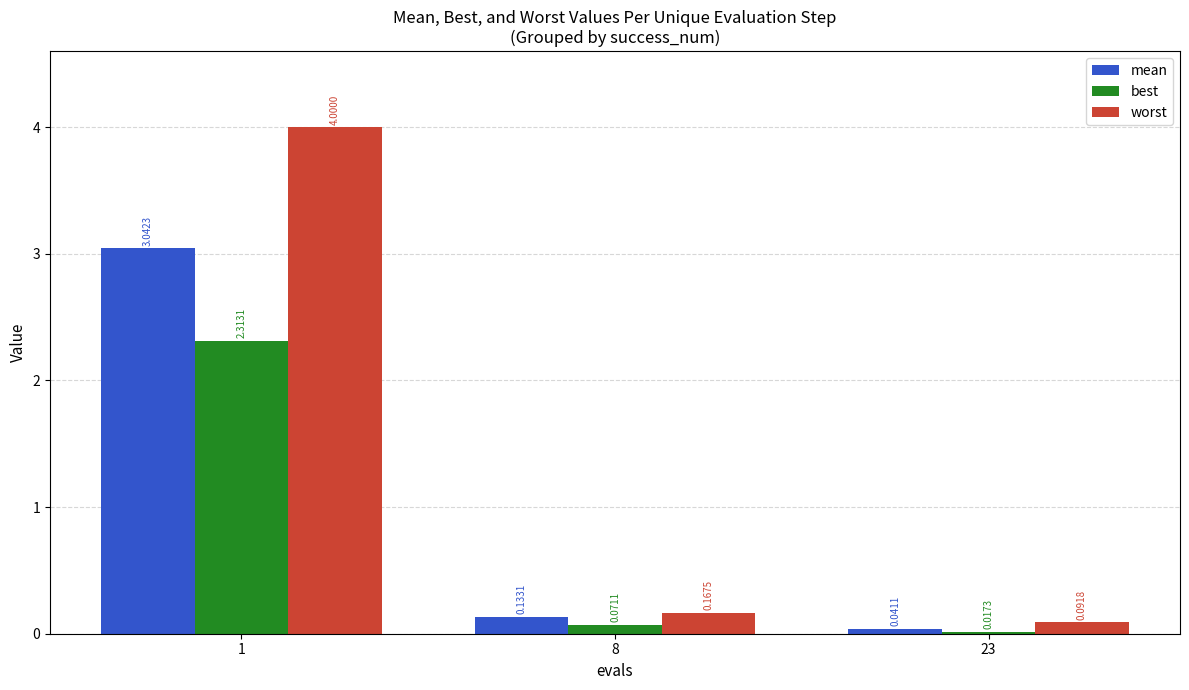

How many bars are there in total?

9